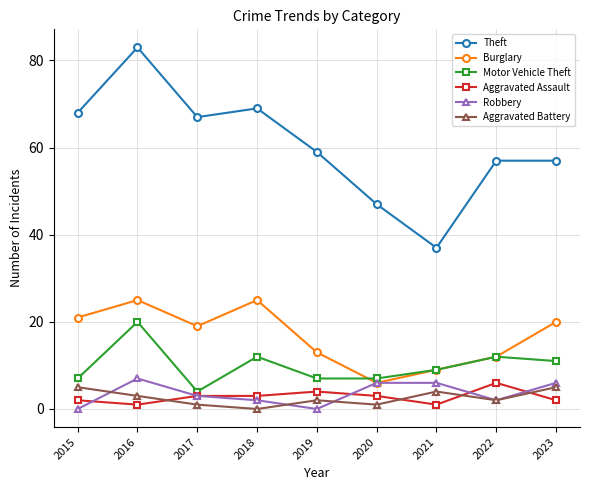

What is the difference between the highest and lowest values at 2022?

55